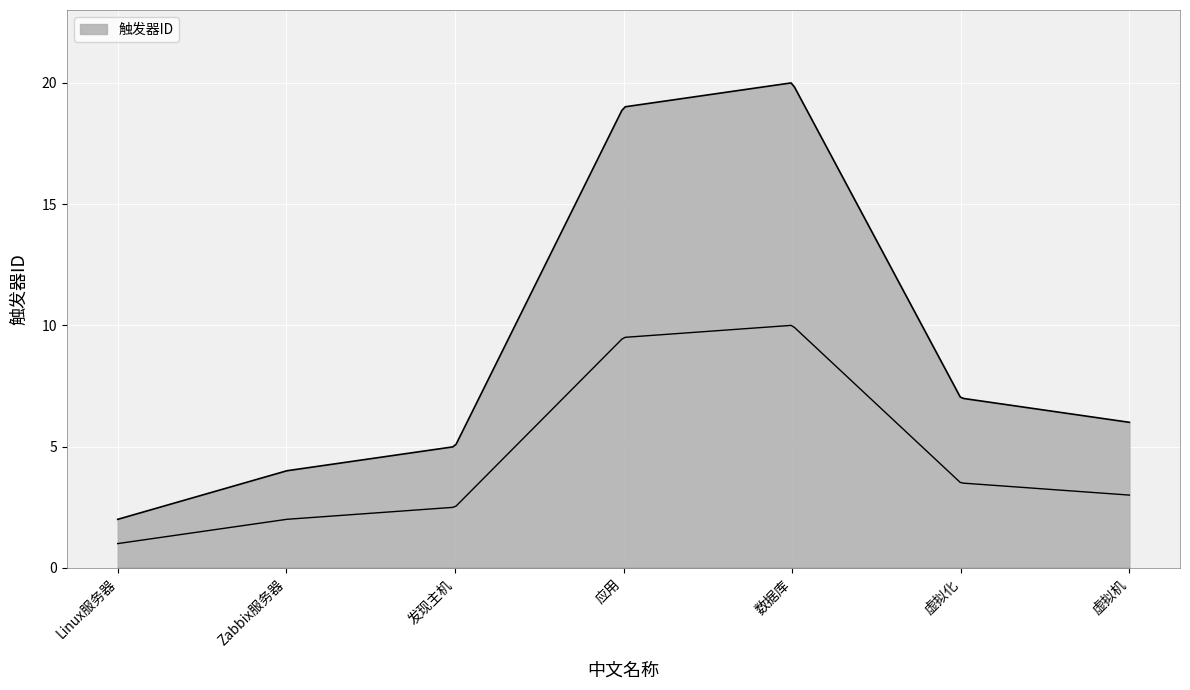

True or false: the data shows 5 at 发现主机.

True